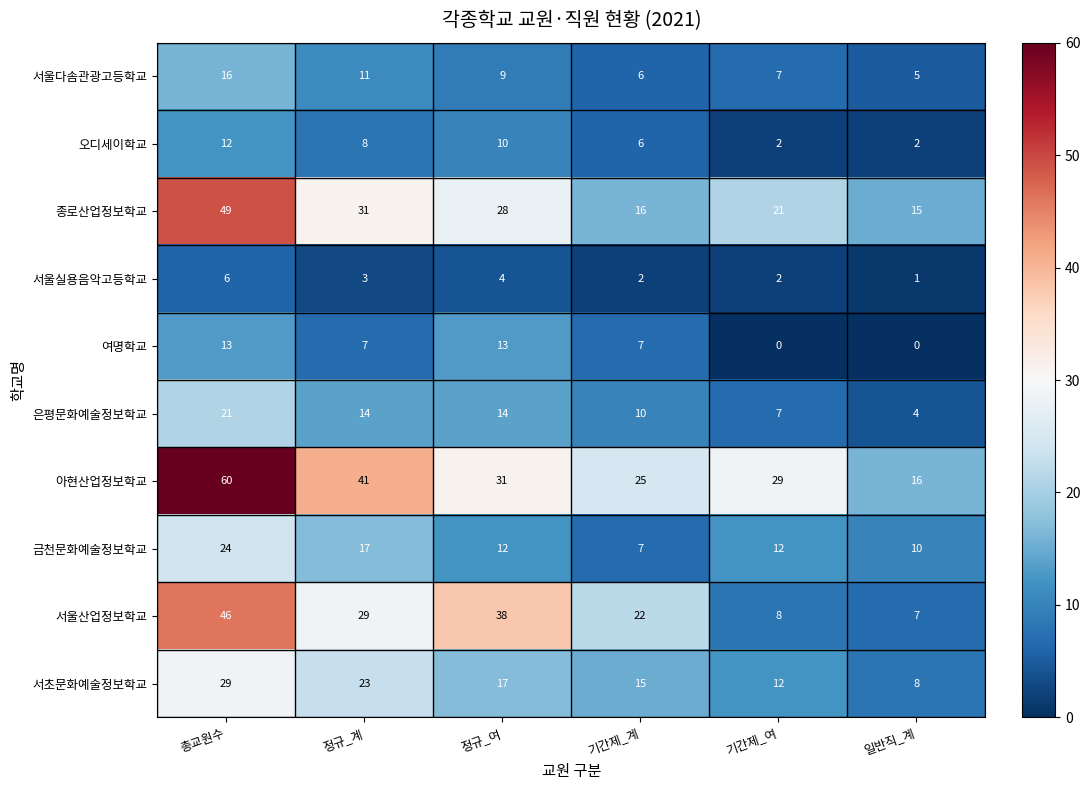

True or false: 여명학교 has a value of 22 at 정규_여.

False